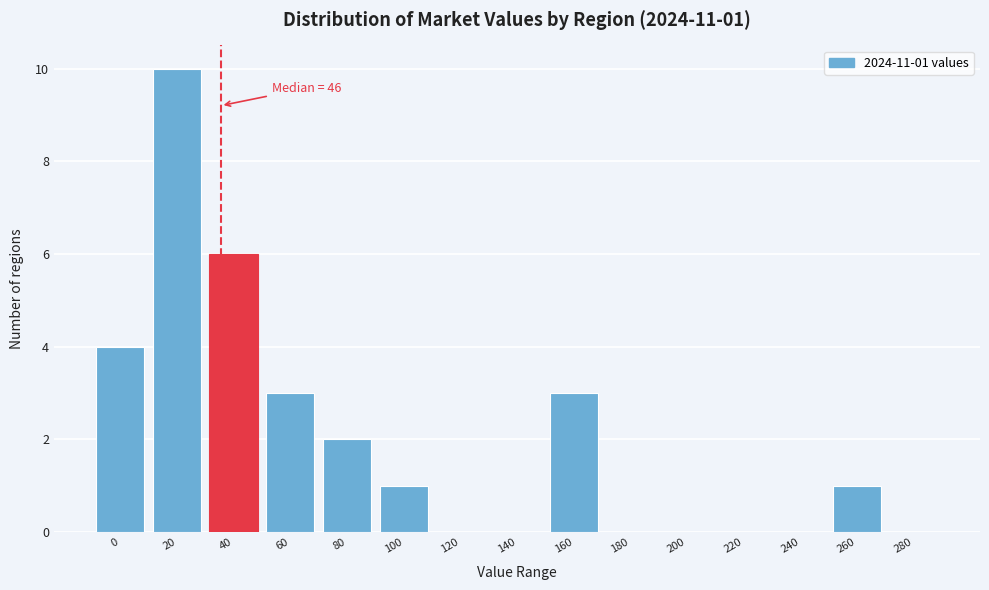

Reading right to left, what are all the values shown in this chart?

280=0	260=1	240=0	220=0	200=0	180=0	160=3	140=0	120=0	100=1	80=2	60=3	40=6	20=10	0=4